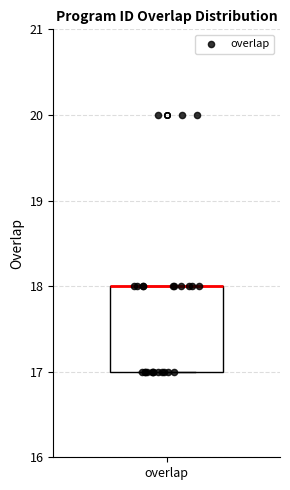

Read this box plot against the y-axis: the position of the median line, the range covered by the box, and the ends of both whiskers. The values are not printed on the chart, so give them approximately, as read against the axis.

median 18 (drawn on the box's upper edge), box 17 to 18, whiskers 17 to 18